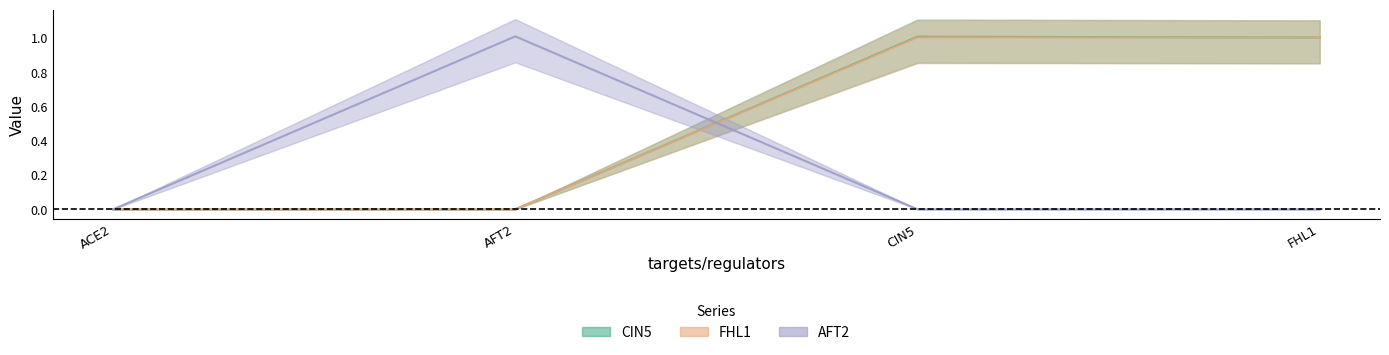

At ACE2, list the series in order from largest to smallest.

CIN5, FHL1, AFT2